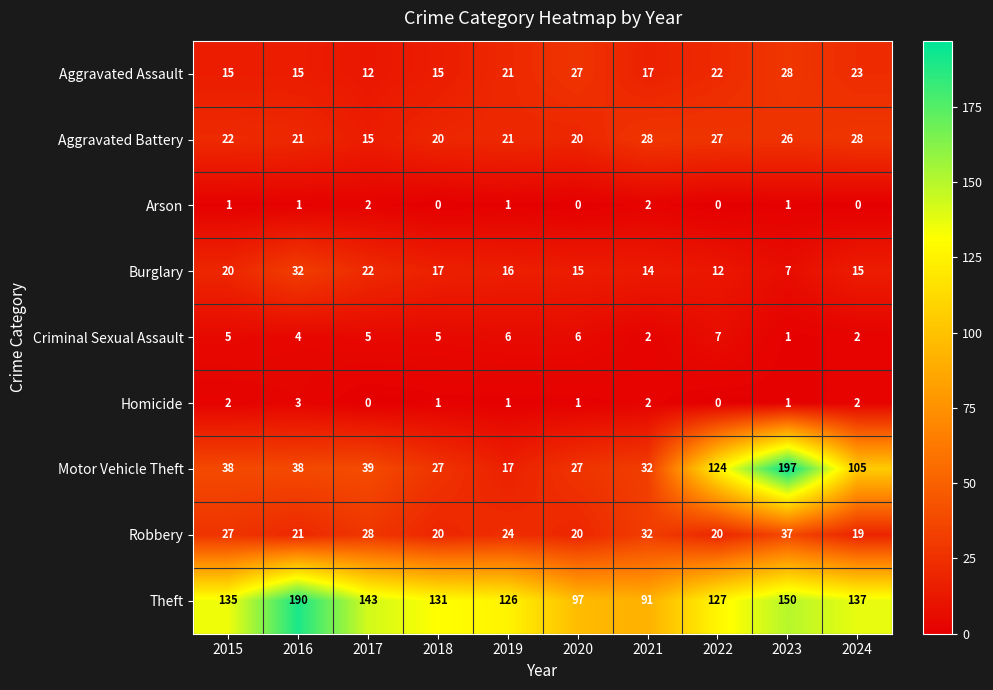

What is the spread (max minus min) of values at 2024?

137